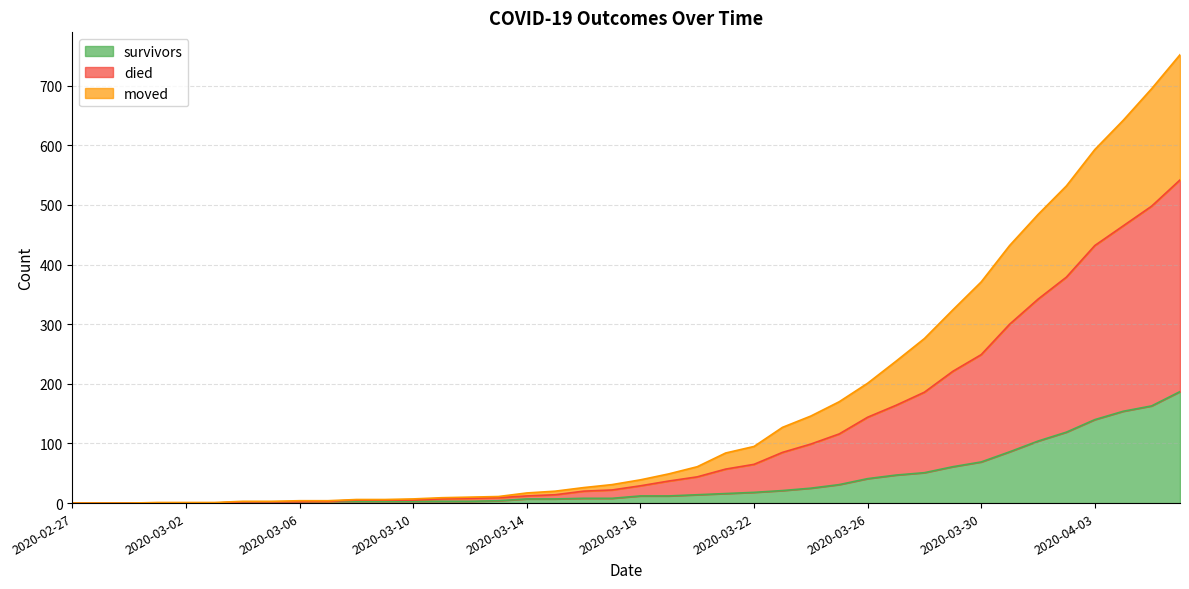

True or false: survivors and moved cross at least once.

False